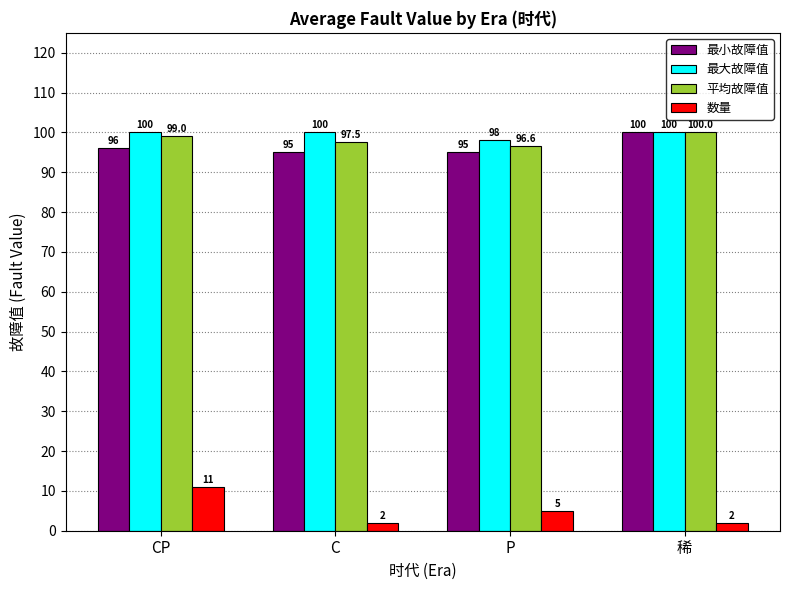

How many values in the 最小故障值 series are below 96?

2